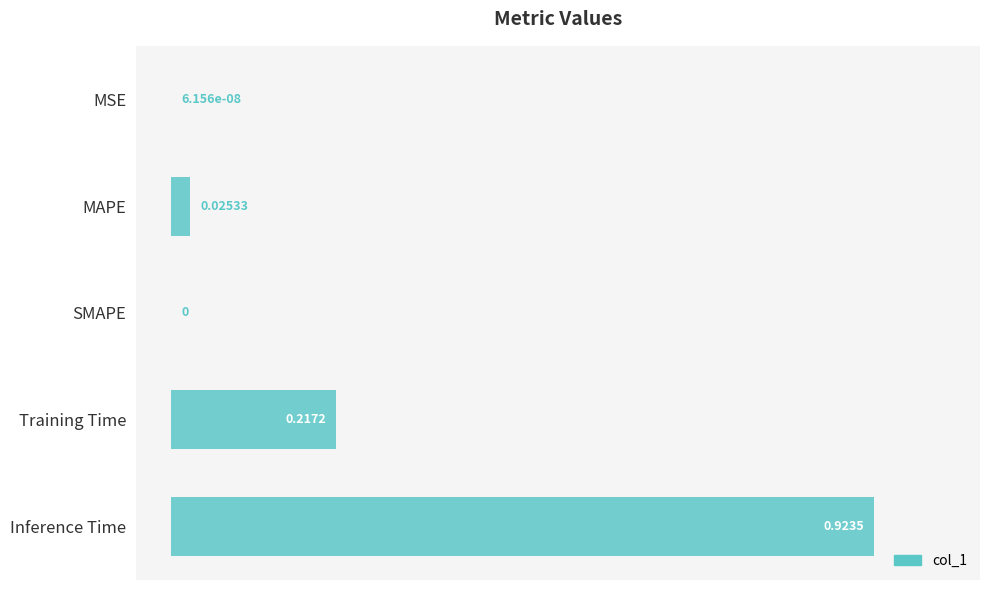

Which has a higher value, Training Time or Inference Time?

Inference Time